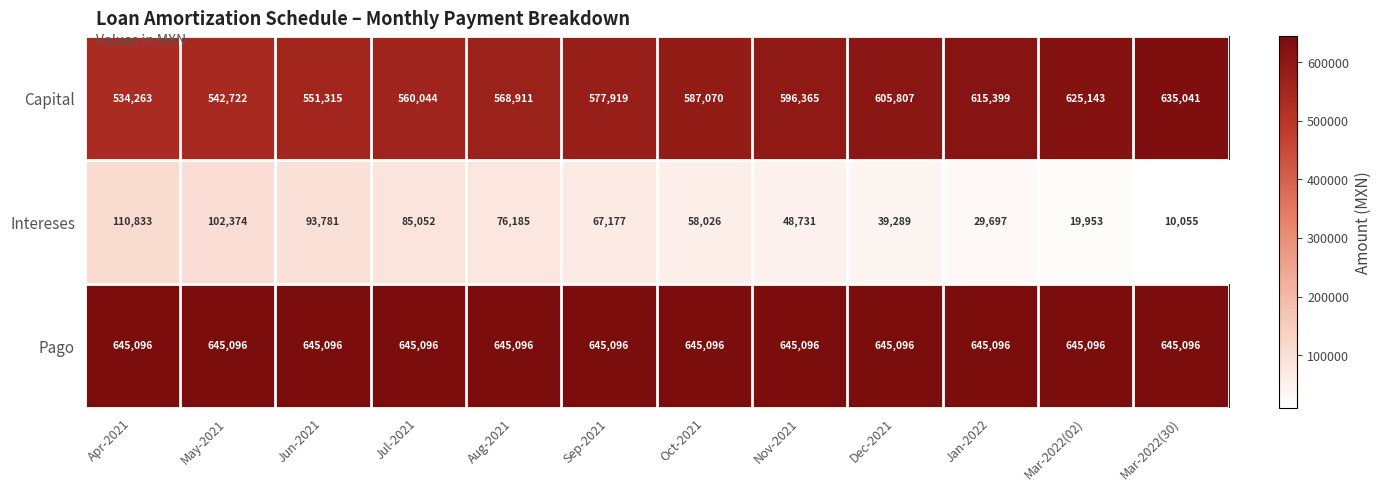

Which series has the largest total across all categories?

Pago